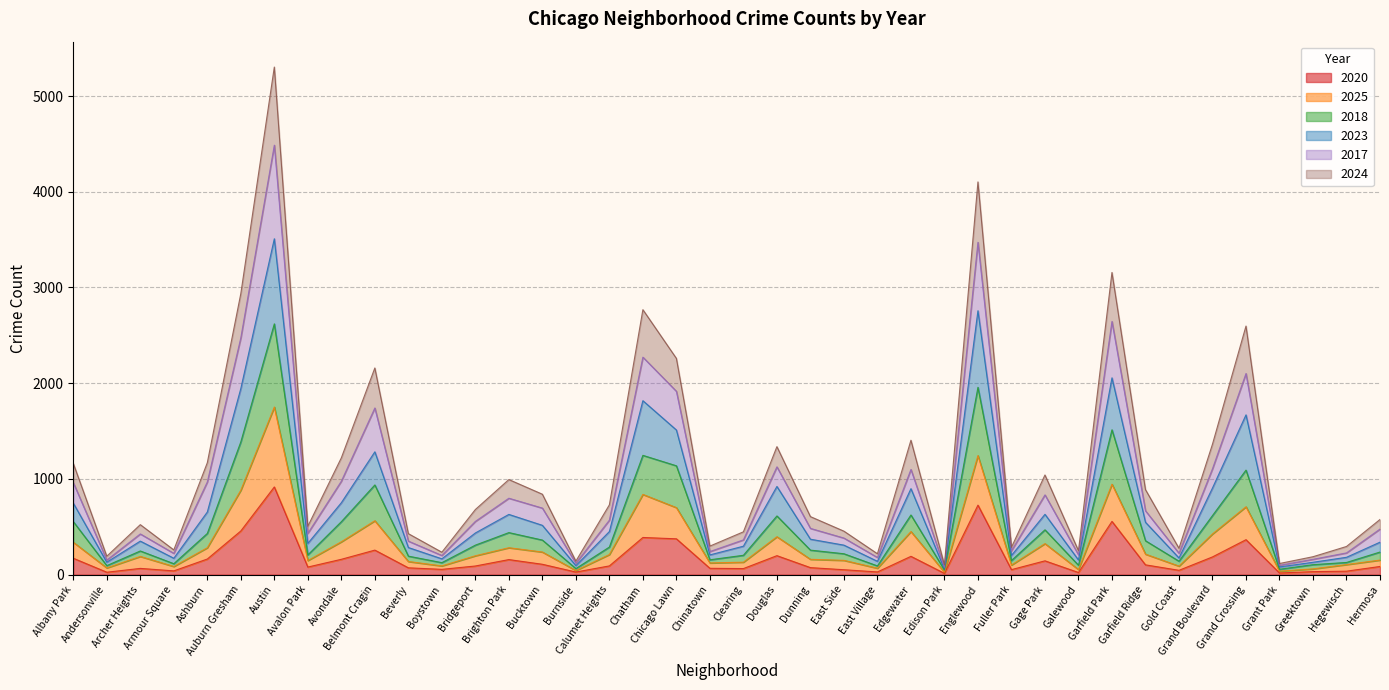

Reading left to right, extract all data points from this chart.

2020: 171	25	65	39	163	456	916	79	160	256	71	55	90	157	108	27	91	388	374	66	63	198	73	51	28	191	13	726	52	144	22	556	102	45	185	365	17	31	36	85
2025: 338	70	190	85	281	882	1751	147	343	563	137	91	197	281	236	43	210	838	700	122	130	396	160	149	67	450	25	1244	100	324	53	945	214	89	425	709	36	60	105	152
2018: 554	94	247	114	430	1387	2620	206	553	937	193	125	308	439	361	63	288	1246	1137	155	202	613	256	218	91	623	48	1957	147	468	98	1513	354	140	617	1092	56	104	127	236
2023: 747	130	350	171	654	1944	3509	326	751	1283	283	165	435	629	515	94	450	1817	1511	206	297	921	370	308	139	898	58	2757	200	630	153	2056	547	174	905	1669	80	129	181	339
2017: 961	152	425	222	968	2474	4487	431	976	1741	350	200	556	798	695	119	569	2272	1915	241	363	1126	483	382	179	1099	76	3472	249	833	207	2645	667	223	1106	2101	97	160	227	476
2024: 1162	192	522	258	1169	2936	5303	505	1220	2159	428	234	680	993	840	141	729	2768	2259	298	447	1337	606	454	218	1404	102	4103	285	1041	250	3157	888	275	1363	2597	116	187	294	576